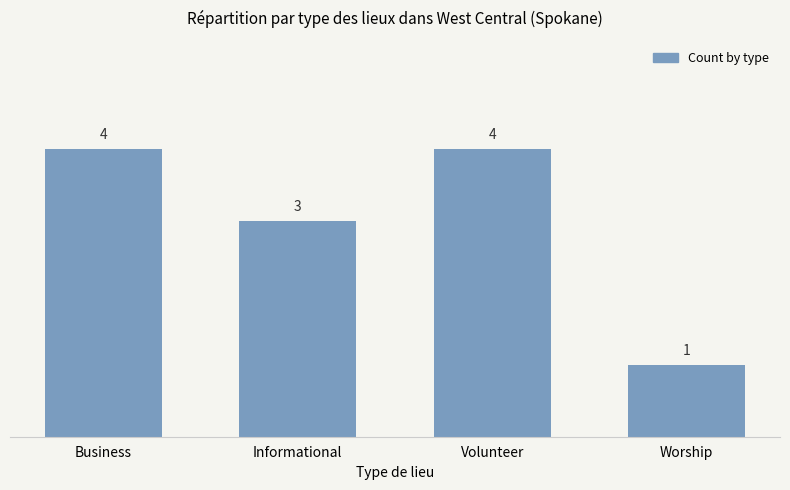

Reading right to left, what are all the values shown in this chart?

Worship=1	Volunteer=4	Informational=3	Business=4